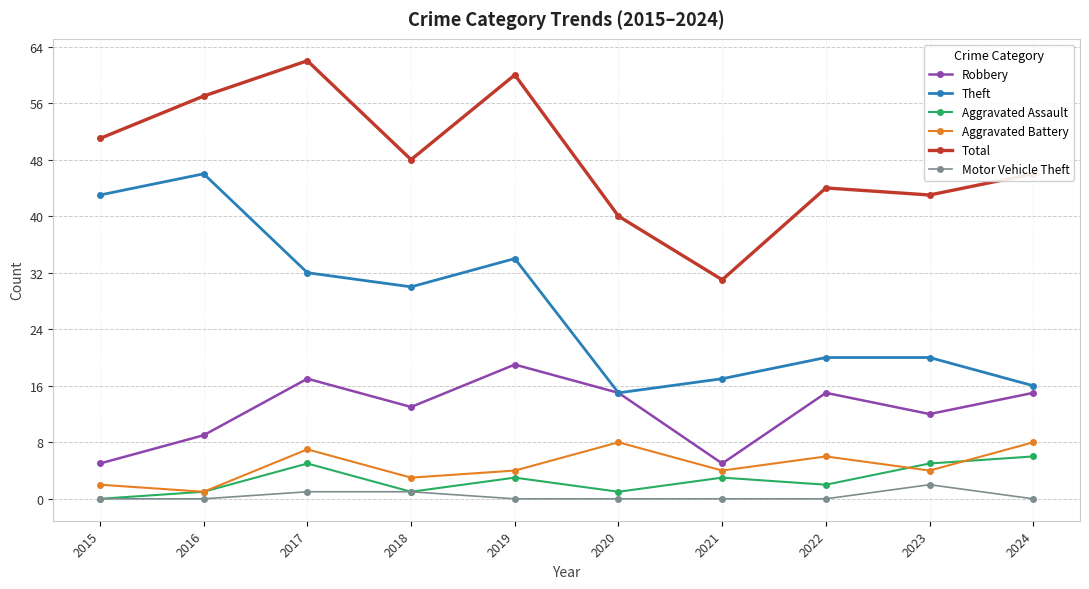

True or false: Total and Aggravated Assault intersect in this chart.

False